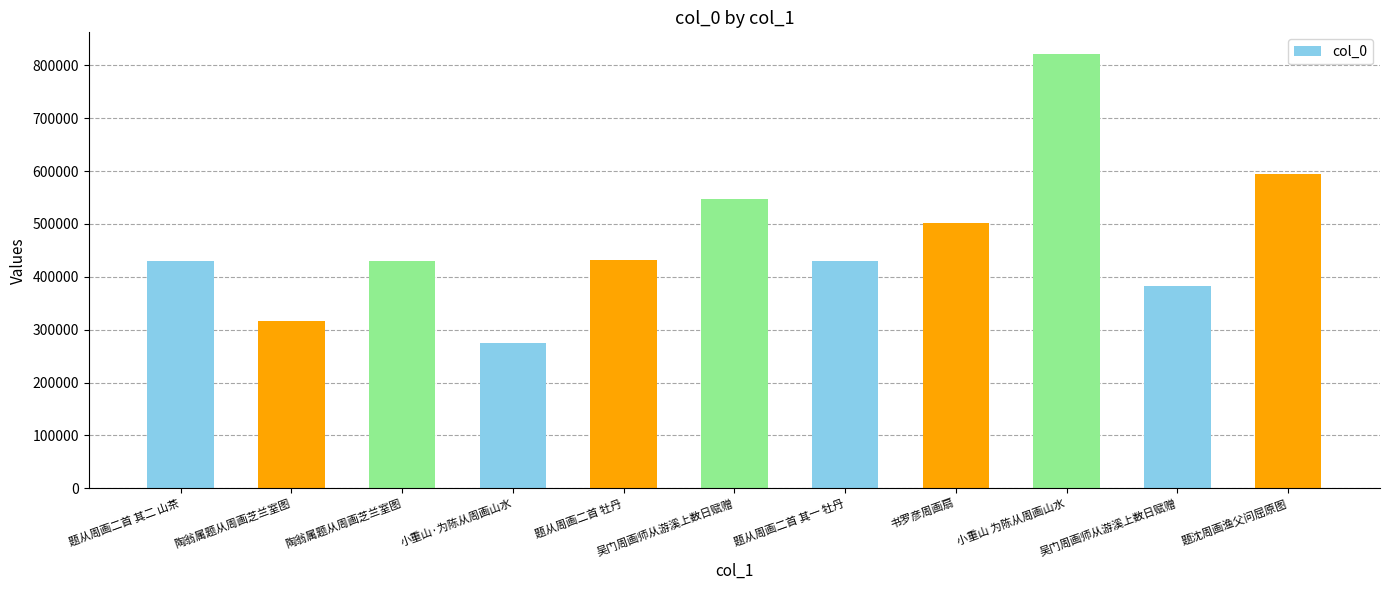

Rank the categories by value from highest to lowest.

小重山 为陈从周画山水, 题沈周画渔父问屈原图, 吴门周画师从游溪上数日赋赠, 书罗彦周画扇, 题从周画二首 牡丹, 题从周画二首 其二 山茶, 题从周画二首 其一 牡丹, 陶翁属题从周画芝兰室图, 吴门周画师从游溪上数日赋赠, 陶翁属题从周画芝兰室图, 小重山·为陈从周画山水